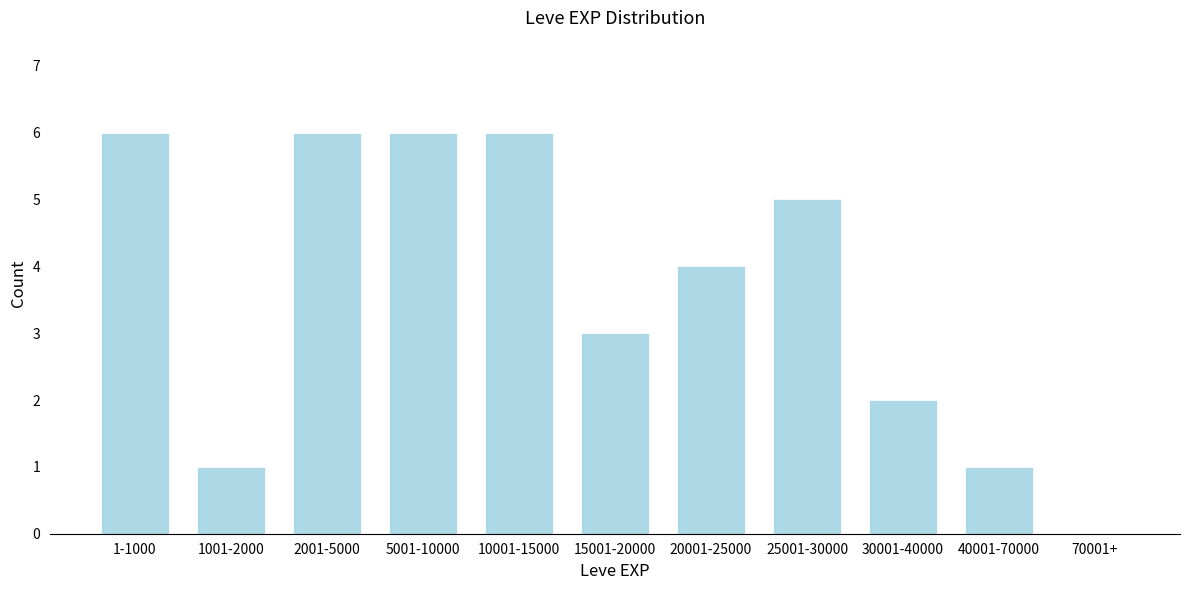

Reading left to right, list all the values displayed in this chart.

1-1000=6	1001-2000=1	2001-5000=6	5001-10000=6	10001-15000=6	15001-20000=3	20001-25000=4	25001-30000=5	30001-40000=2	40001-70000=1	70001+=0